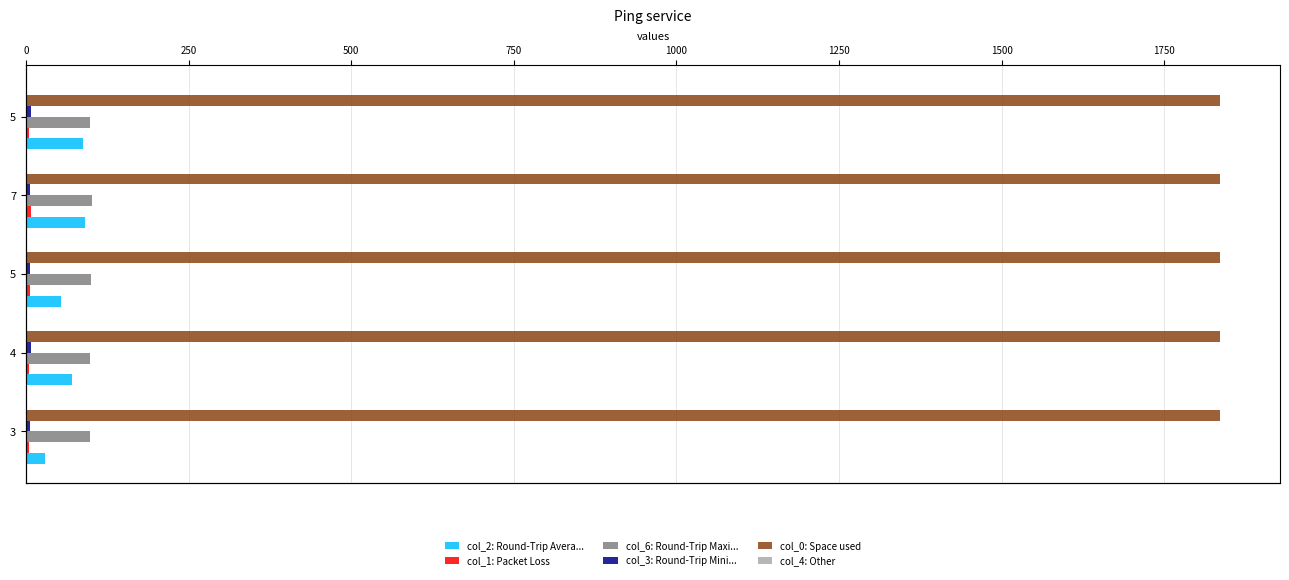

How many bars are there in each group?

6